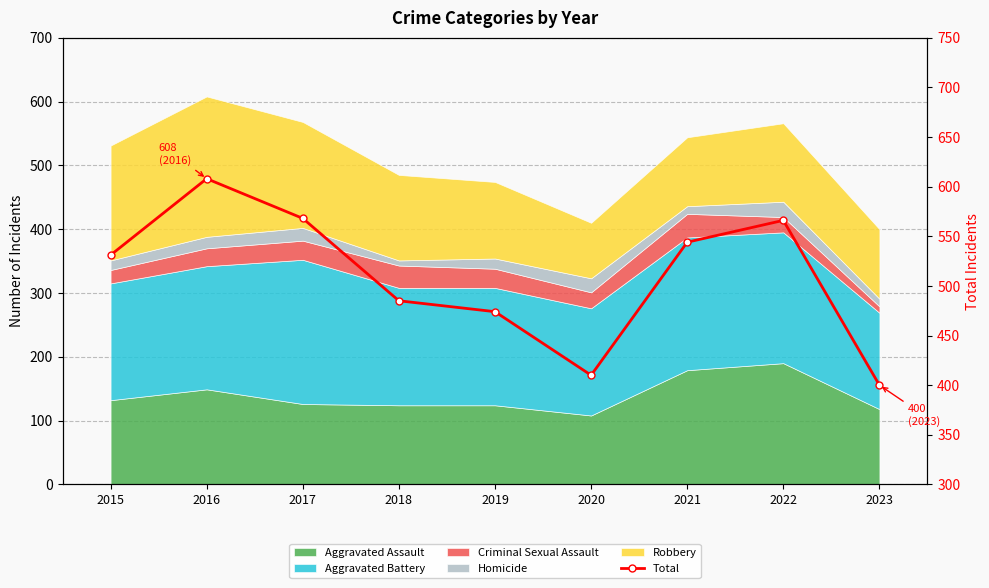

Between 2019 and 2018, which is larger?

2018